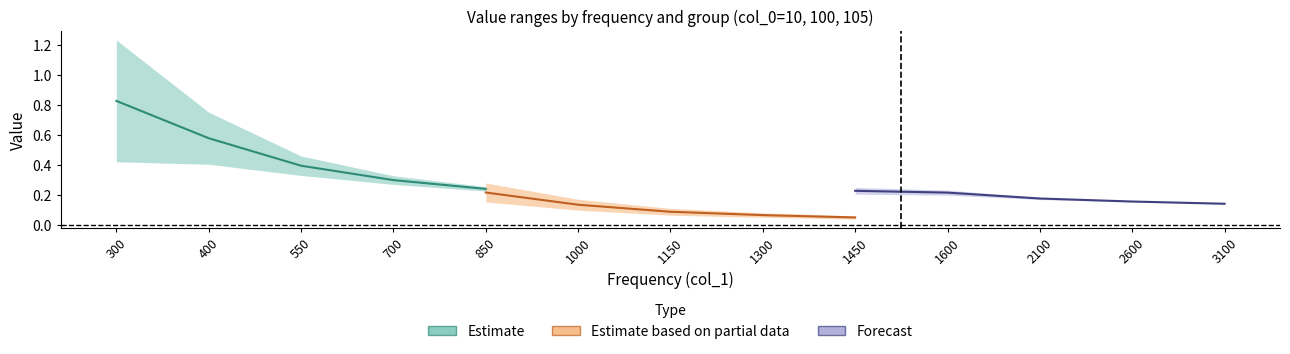

How many lines are shown in the chart?

3